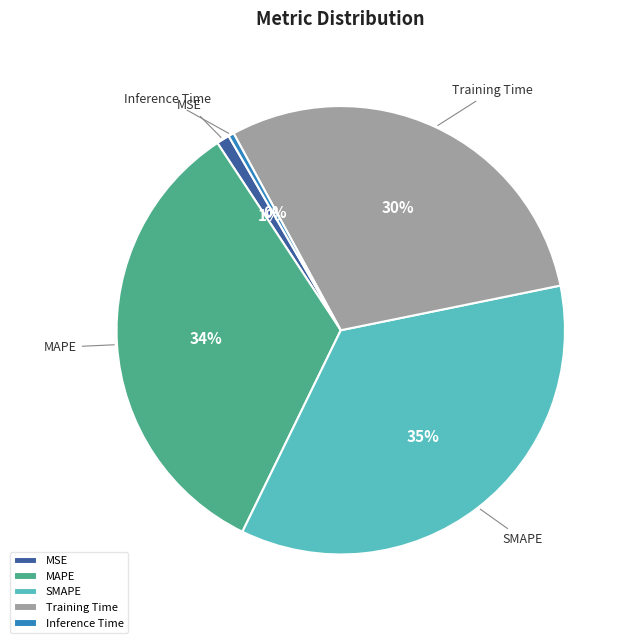

To the nearest percent, what portion does SMAPE represent?

35%